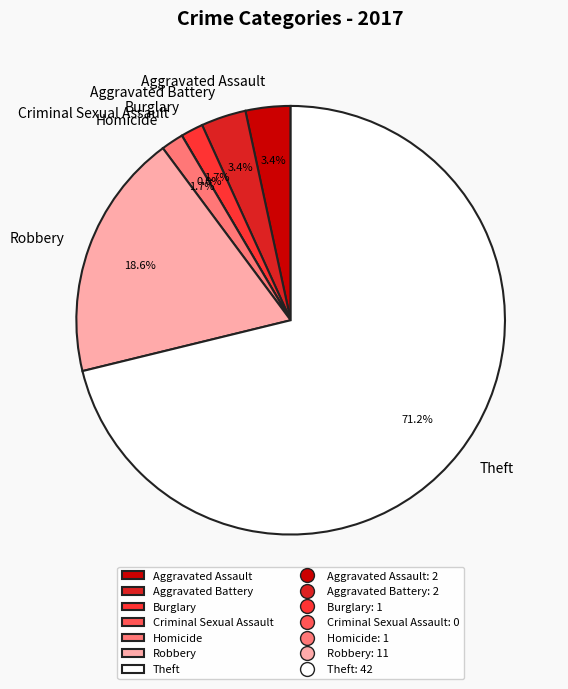

How many segments does this pie chart have?

7